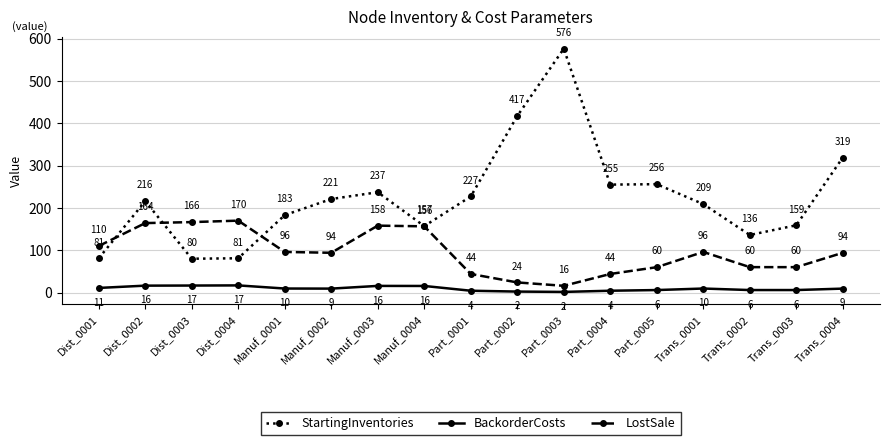

True or false: BackorderCosts and LostSale cross at least once.

False